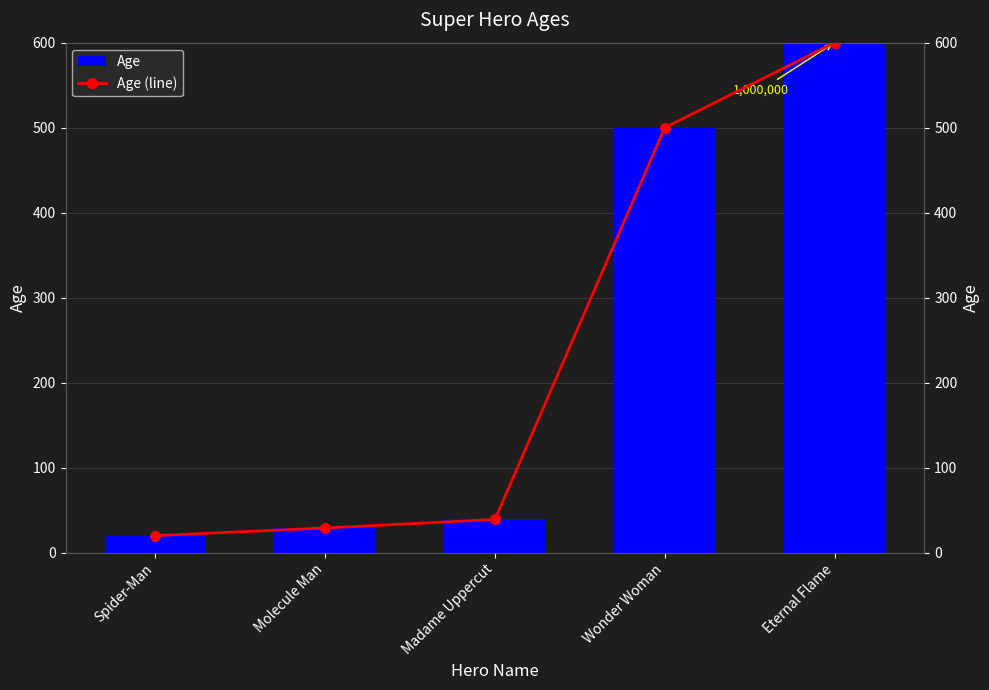

What is the approximate value of Age (line) at Eternal Flame?

600